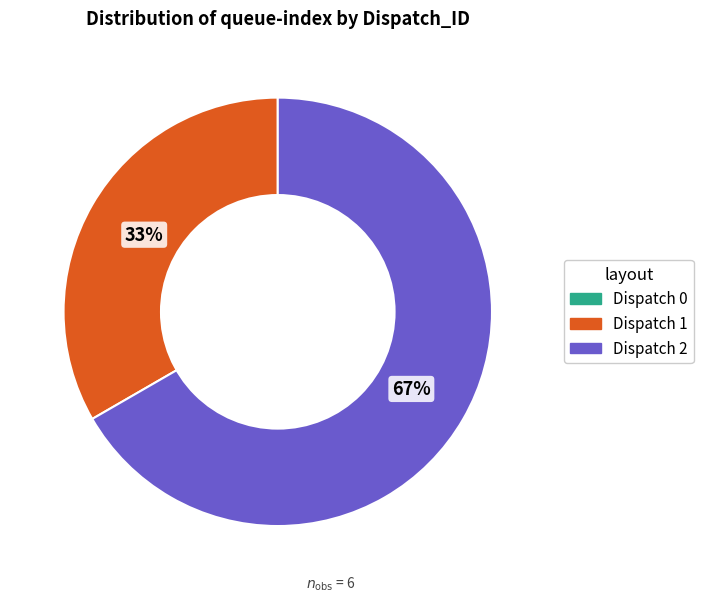

To the nearest percent, what is the average slice percentage?

33%